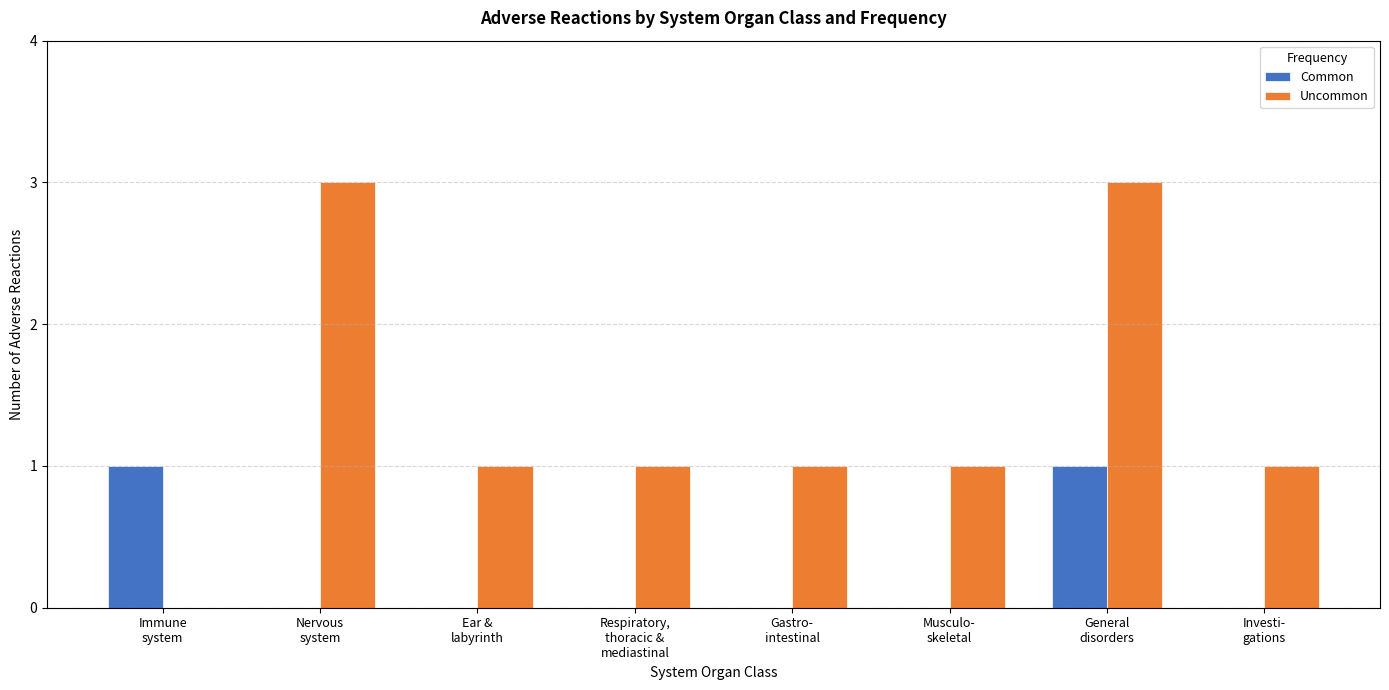

The value of Uncommon at Ear &
labyrinth is 1. True or false?

True